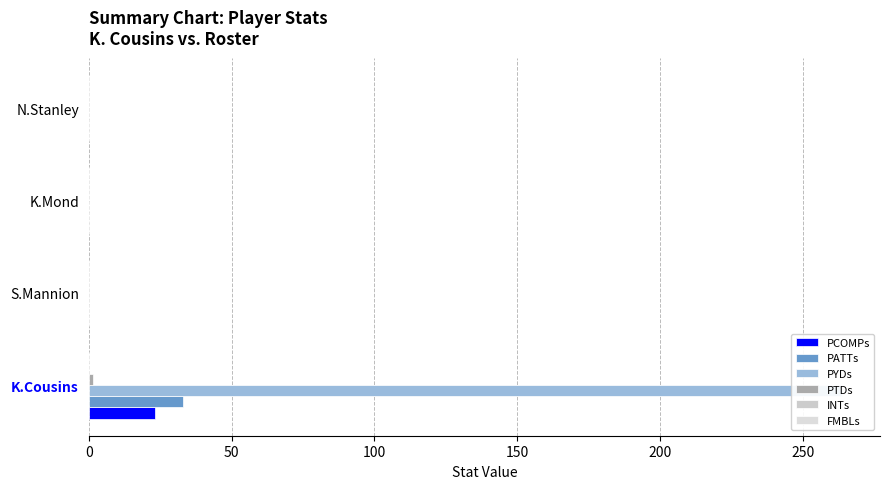

How many data points does each series have?

4